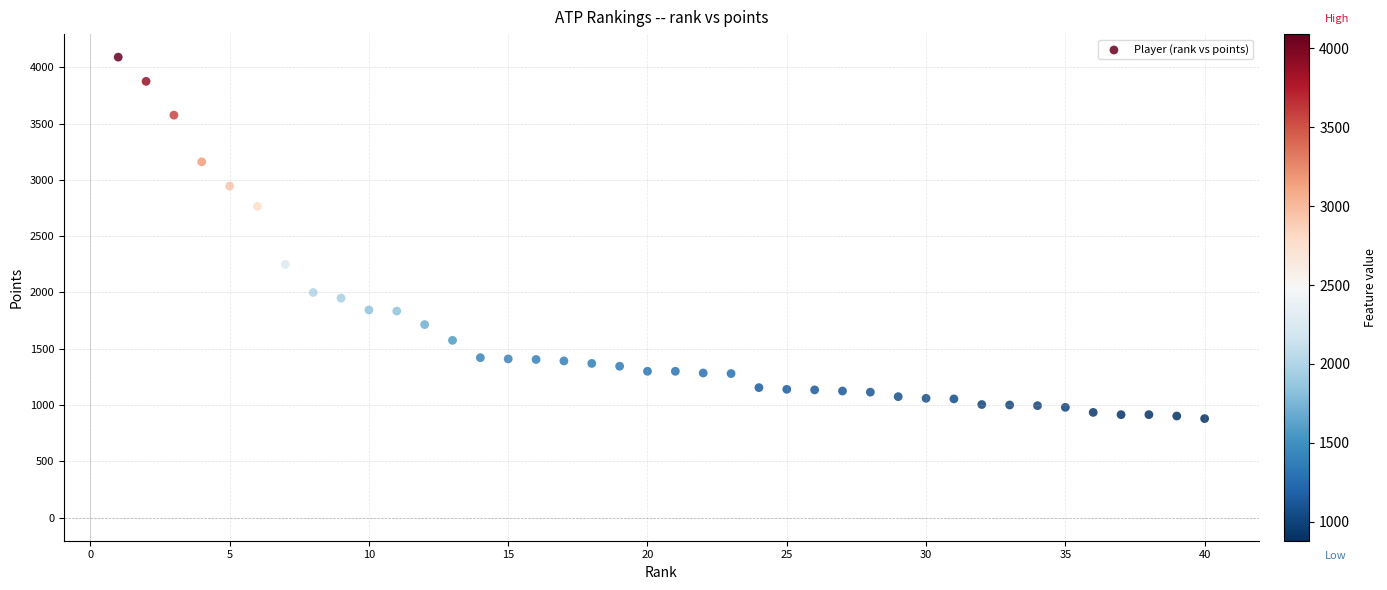

What is the range of X values (max minus min)?

39